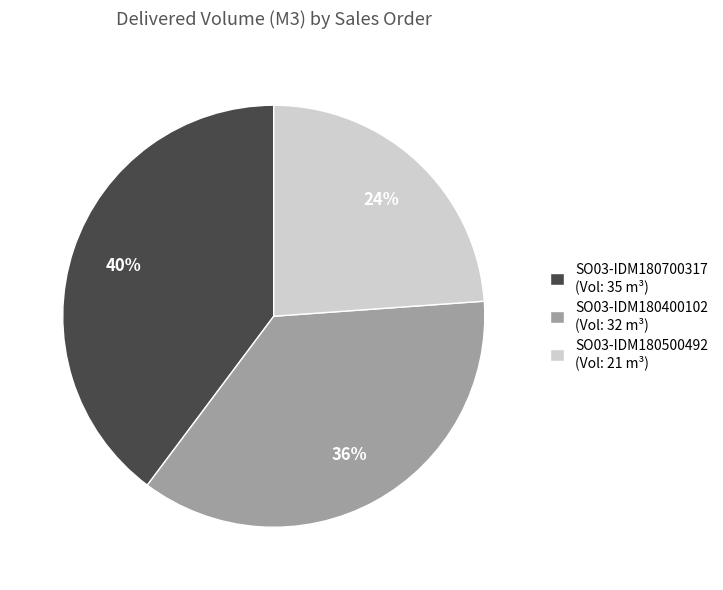

Does any single category account for the majority?

No